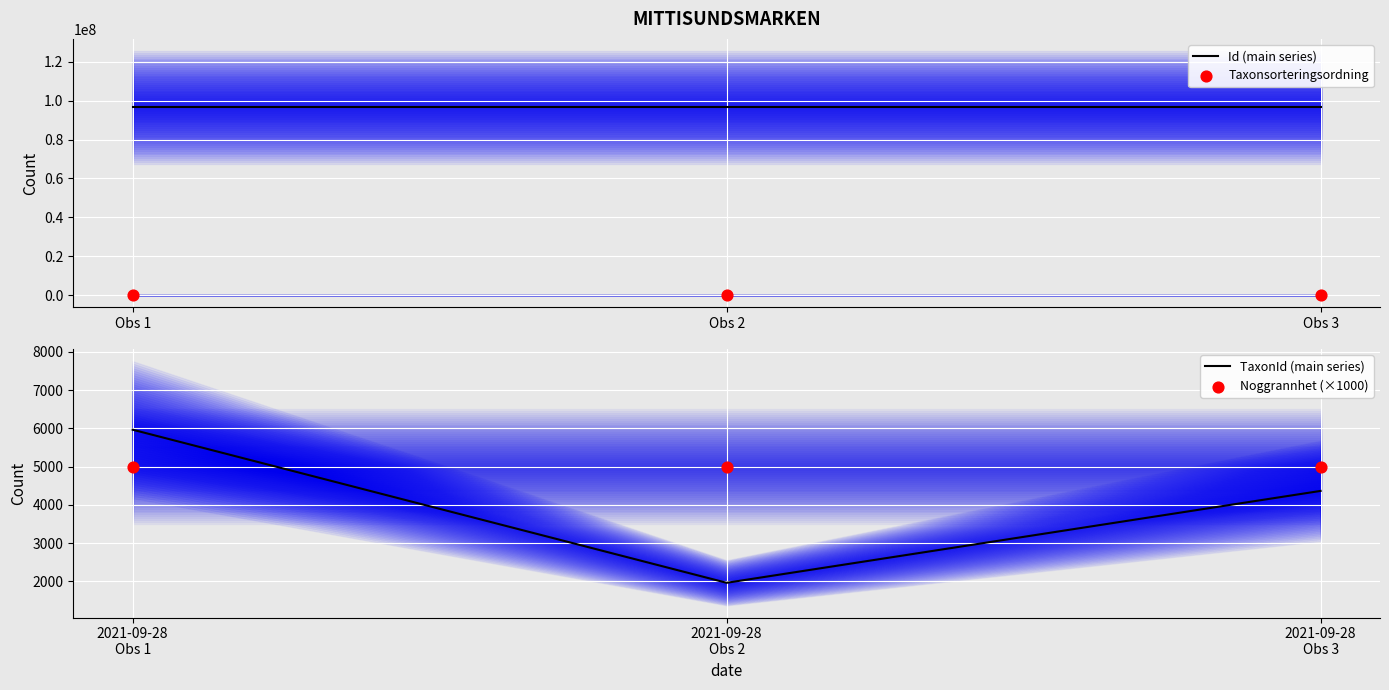

At how many categories does at least one series exceed 83146499?

3